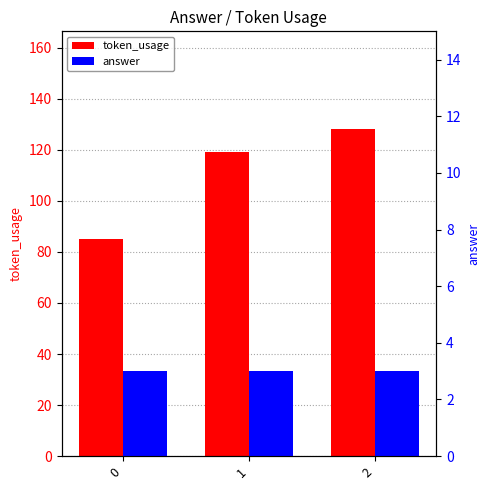

Is it true that answer equals 3 at 1?

True